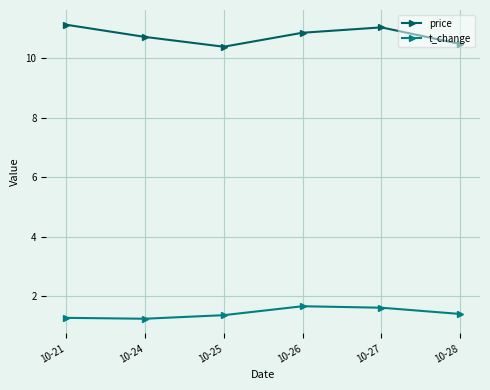

Which series has the widest spread of values?

price